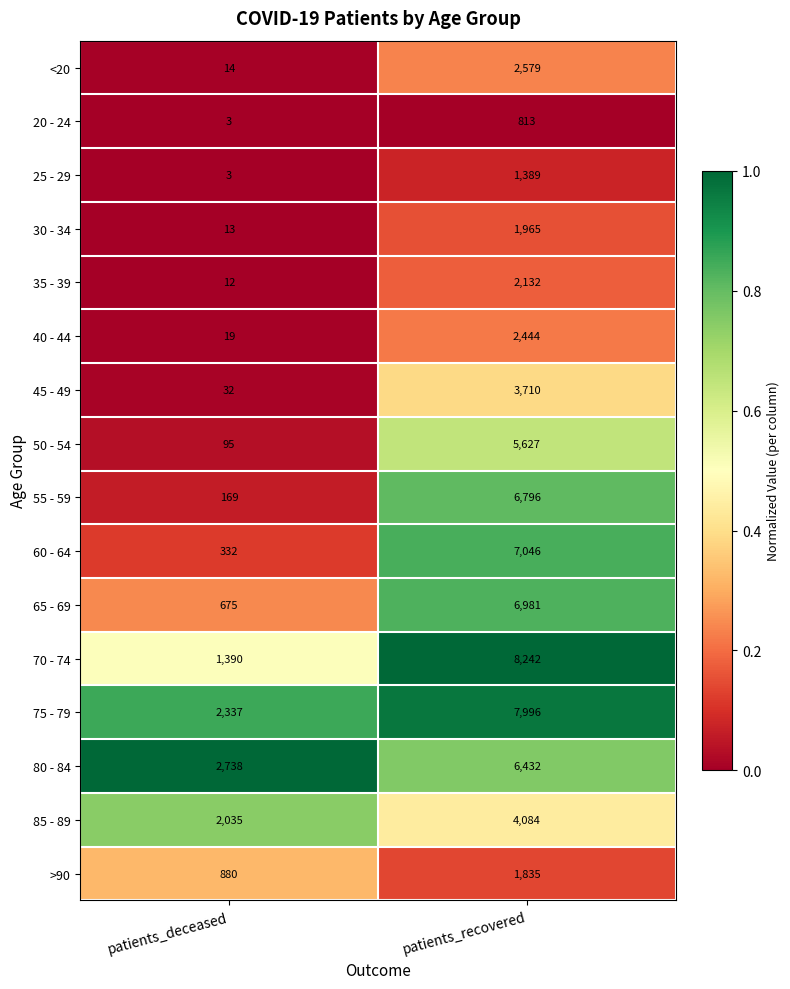

Which series changed the most between patients_deceased and patients_recovered?

70 - 74